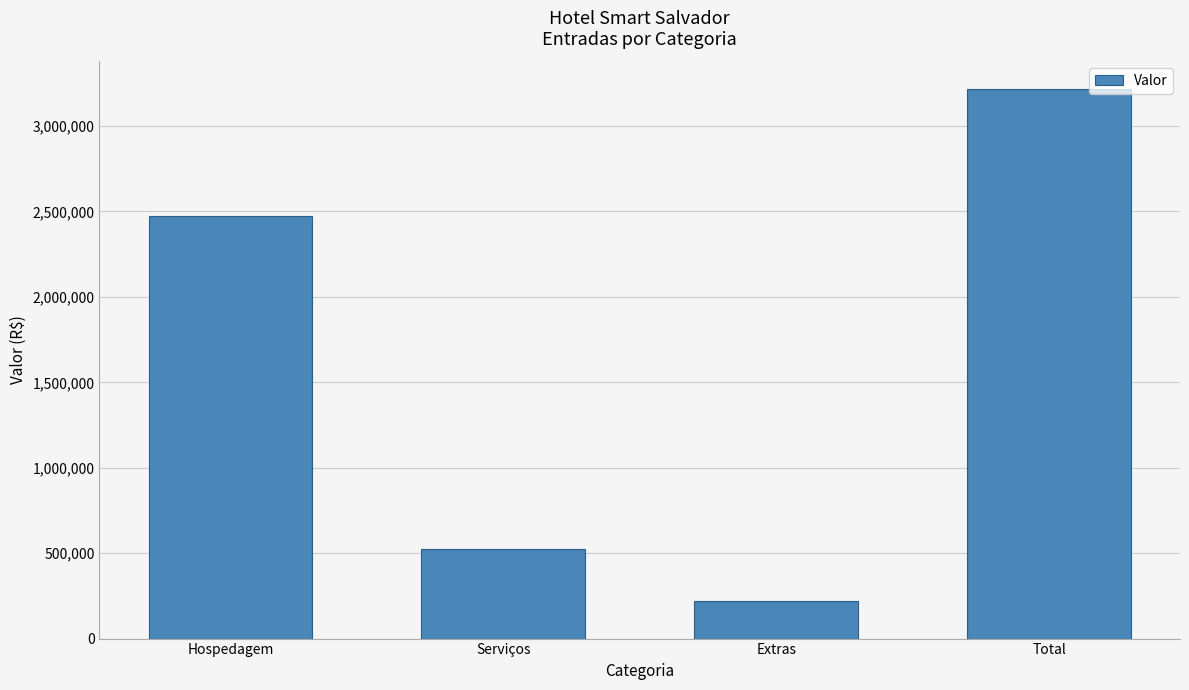

Reading right to left, extract all data points from this chart.

3217212	219387	524825	2473000